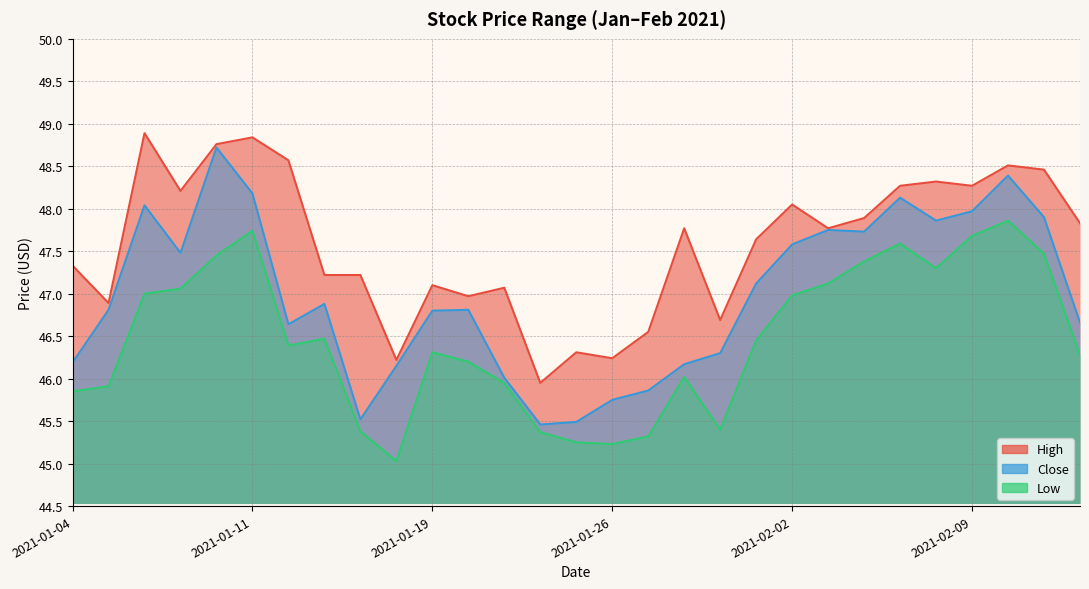

What is the sum of the Low values at 2021-01-26 and 2021-01-12?

91.6